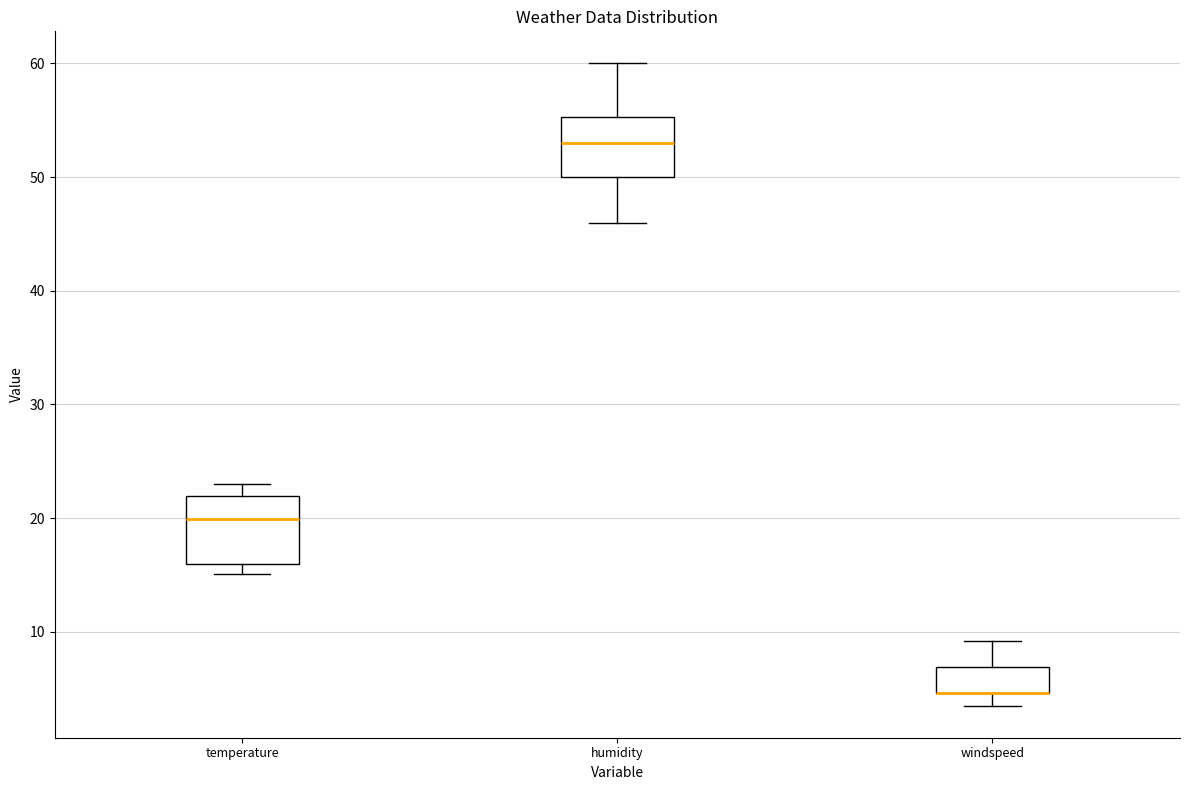

Where is the upper edge of the box for windspeed on the y-axis? The values are not printed on the chart, so give them approximately, as read against the axis.

7